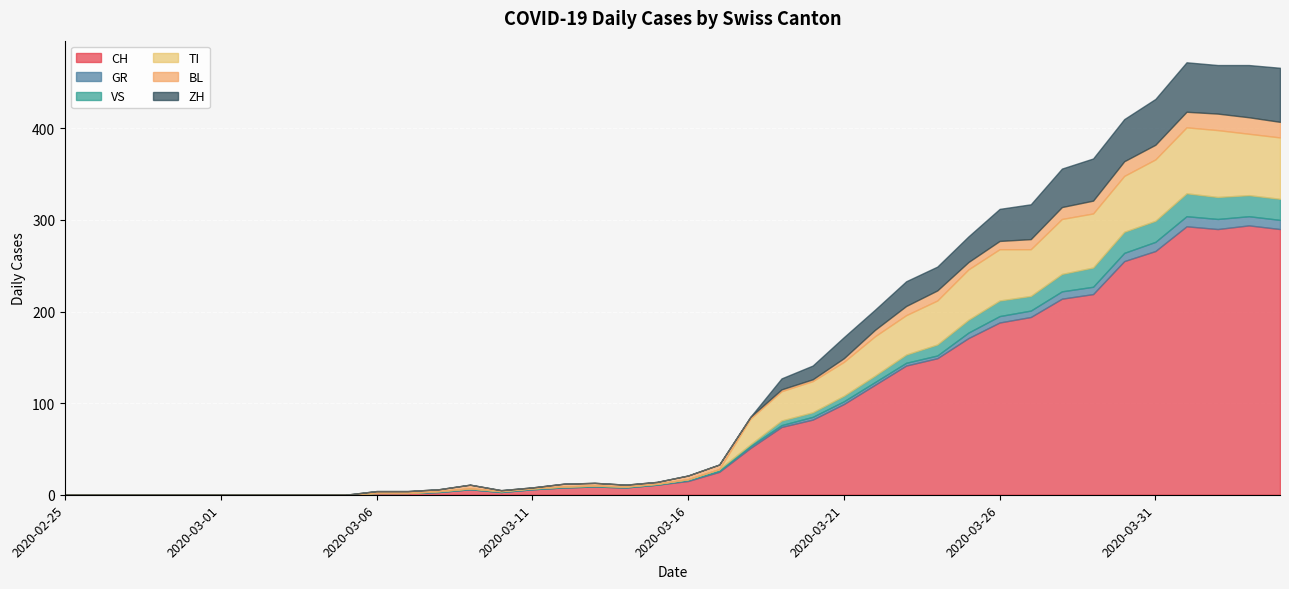

The value of TI at 2020-02-26 is 0. True or false?

True